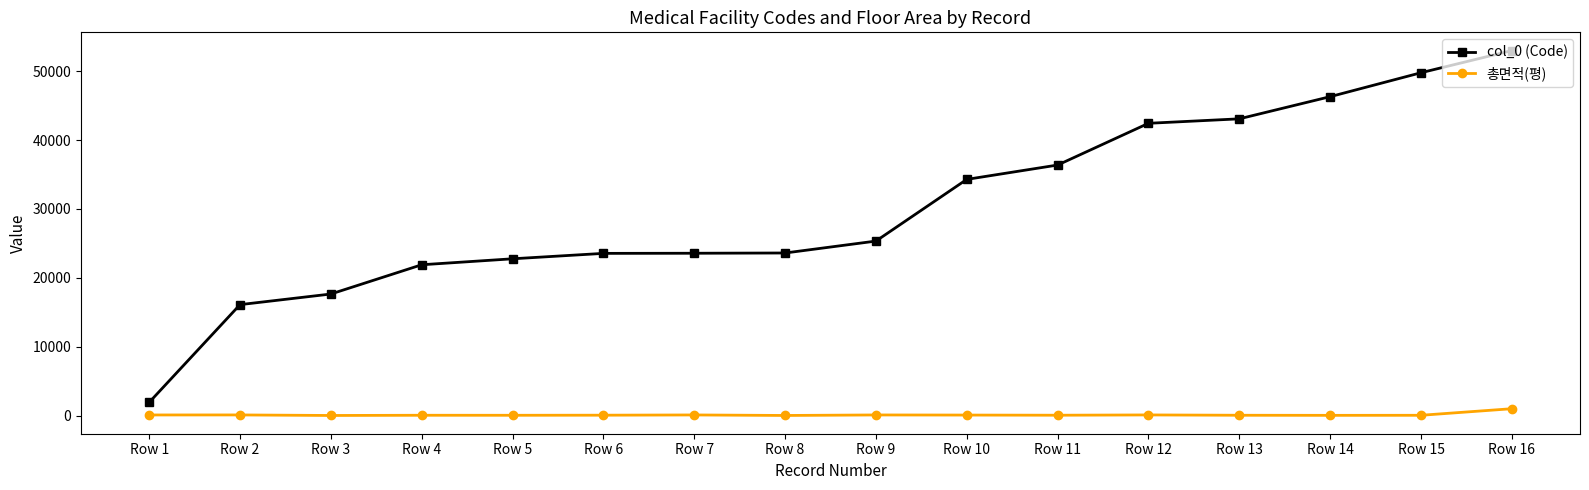

True or false: 총면적(평) and col_0 (Code) intersect in this chart.

False